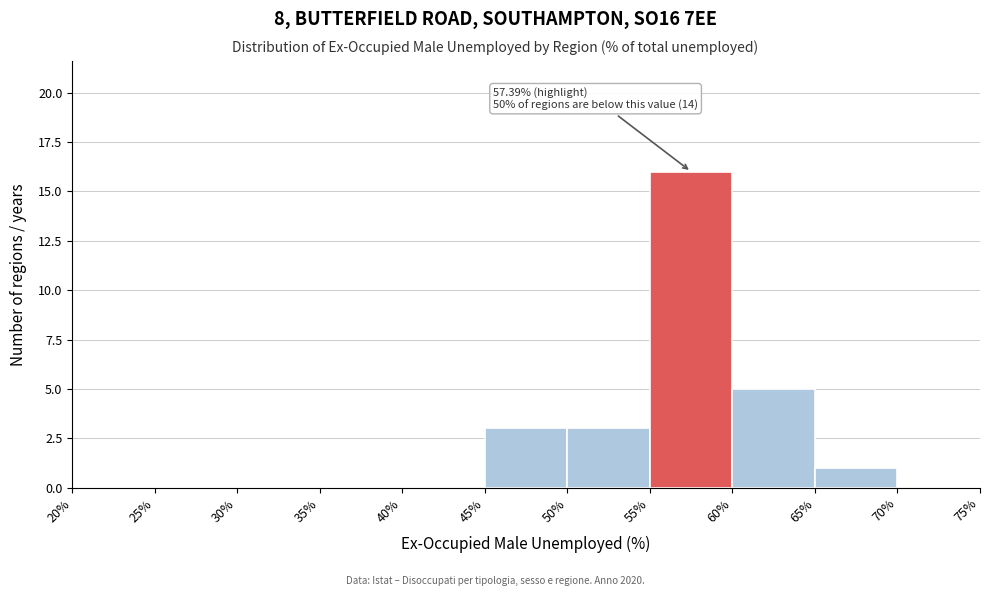

Which range on the x-axis has the tallest bar?

55% to 60%